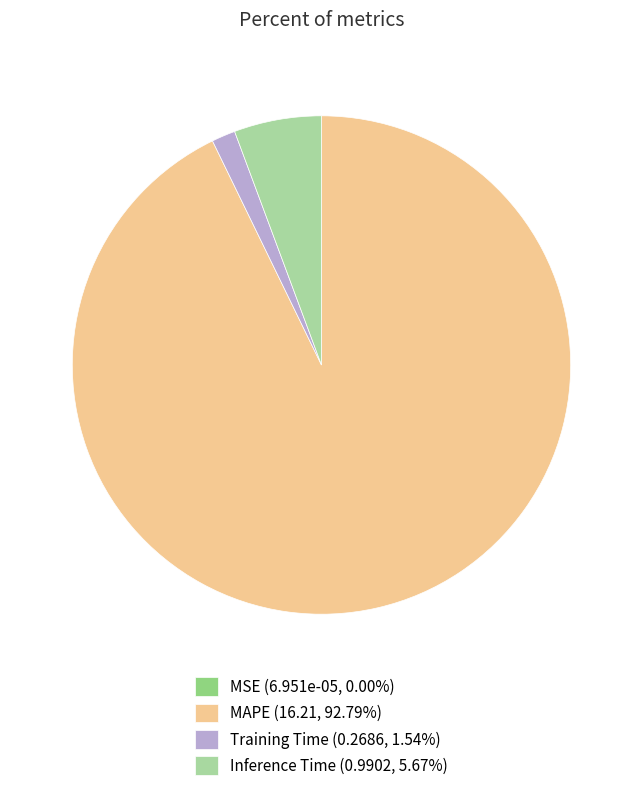

Does any single category account for the majority?

Yes